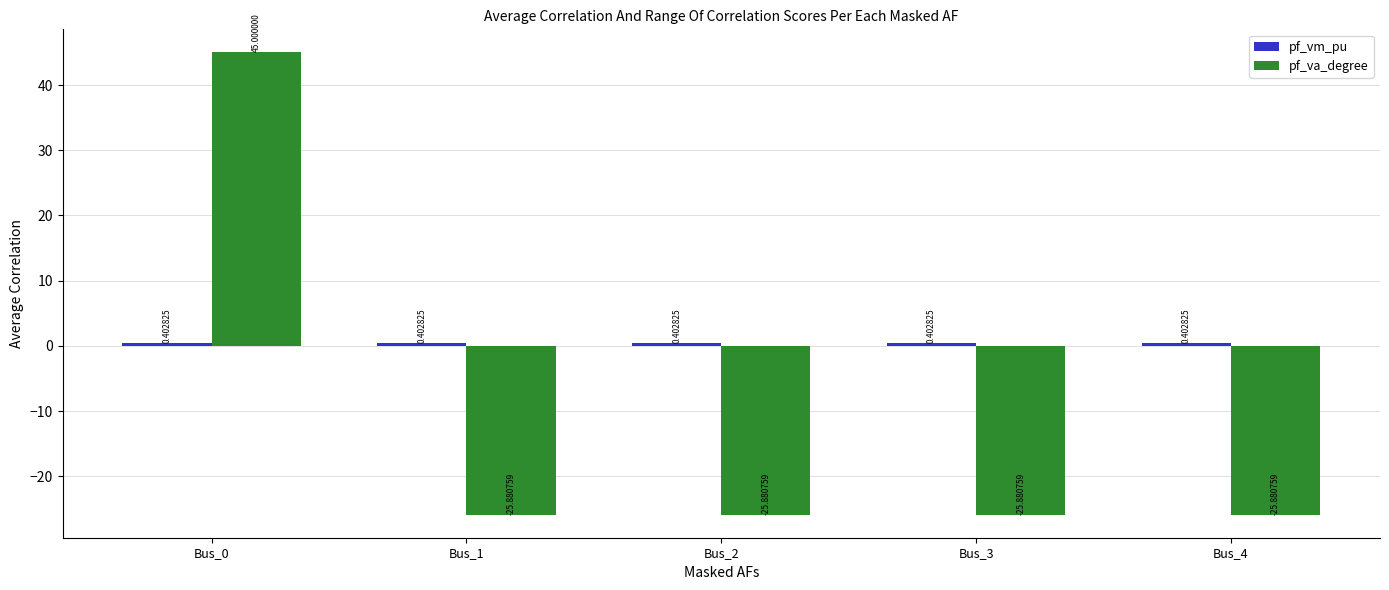

What is the total value across all series at Bus_2?

-25.5